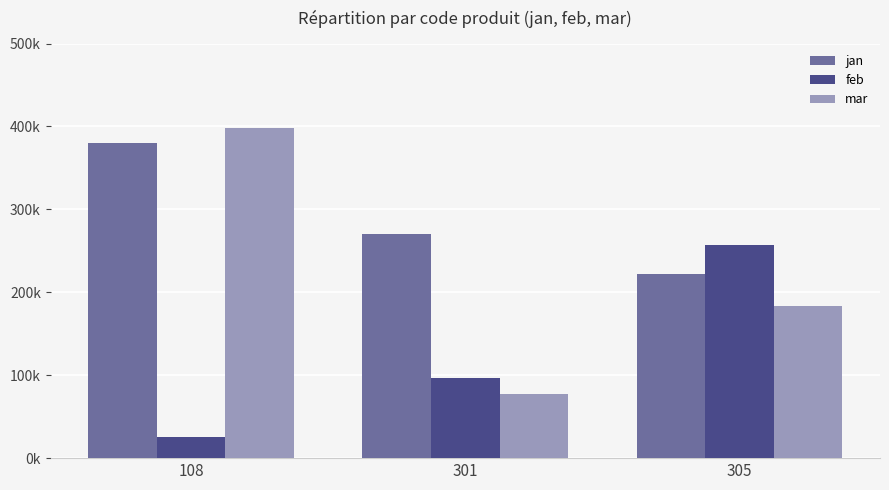

What are all the series names shown in the legend?

jan, feb, mar